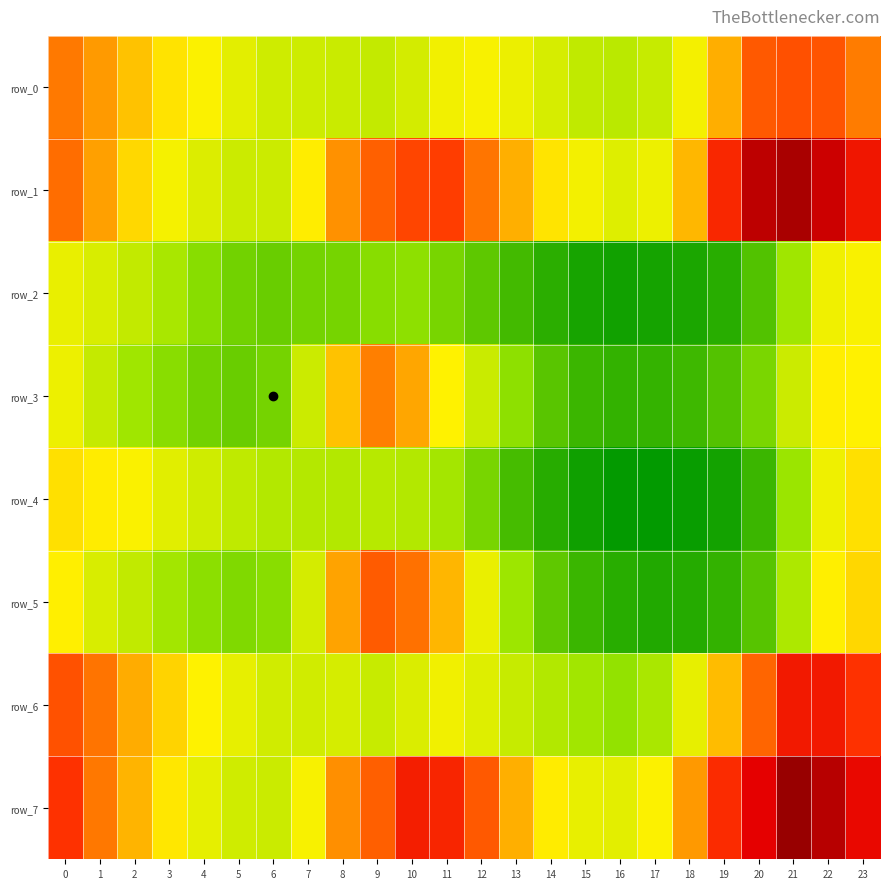

The value of row_1 at 23 is 43.0. True or false?

True